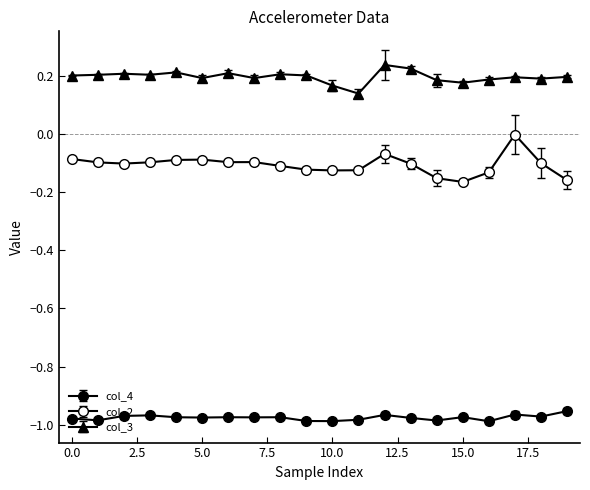

Is this an area chart (filled region under the line)?

No